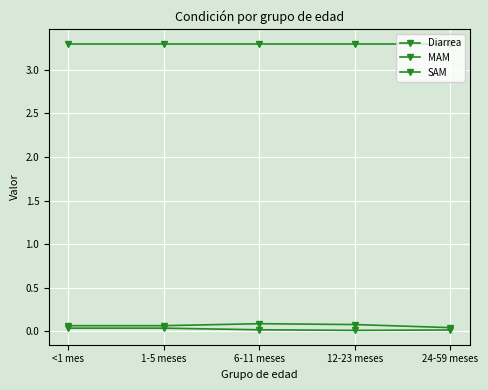

In SAM, how many points are lower than both neighbors (excluding endpoints)?

1